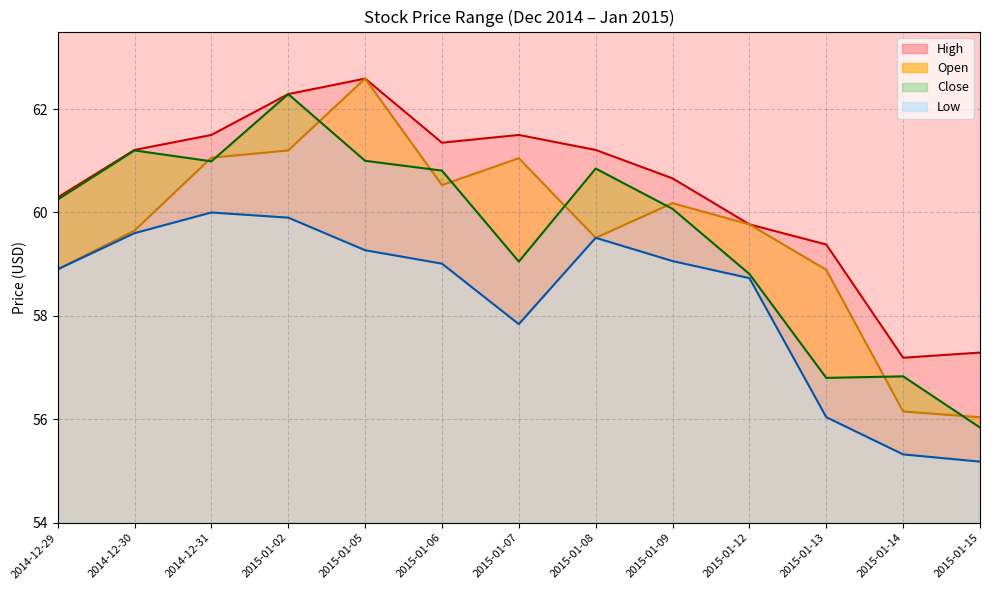

Reading left to right, extract all data points from this chart.

High: 60.3	61.2	61.5	62.3	62.6	61.4	61.5	61.2	60.7	59.8	59.4	57.2	57.3
Open: 58.9	59.6	61.1	61.2	62.6	60.5	61.0	59.5	60.2	59.8	58.9	56.1	56.0
Close: 60.2	61.2	61.0	62.3	61.0	60.8	59.0	60.9	60.1	58.8	56.8	56.8	55.8
Low: 58.9	59.6	60.0	59.9	59.3	59.0	57.8	59.5	59.1	58.7	56.0	55.3	55.2